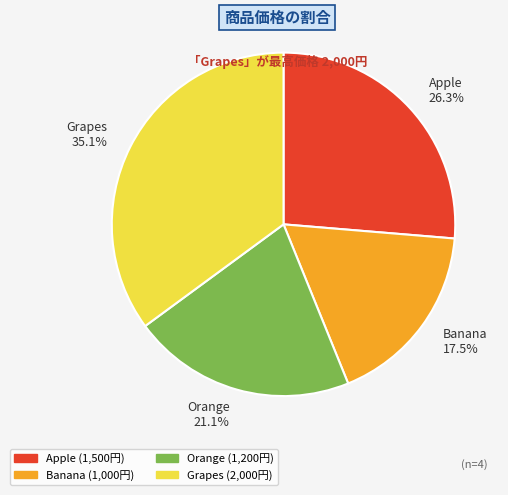

Does Orange represent more than half of the total?

No